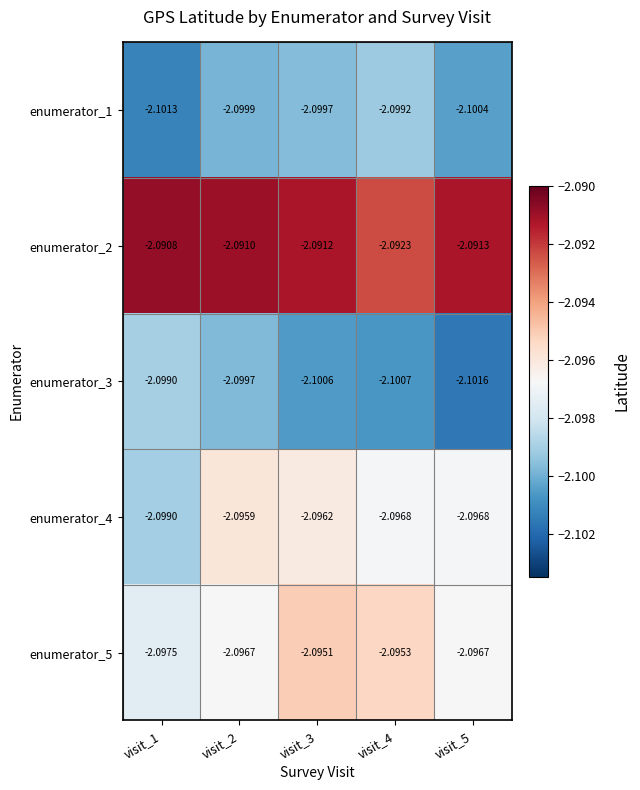

Count the number of categories in the chart.

5